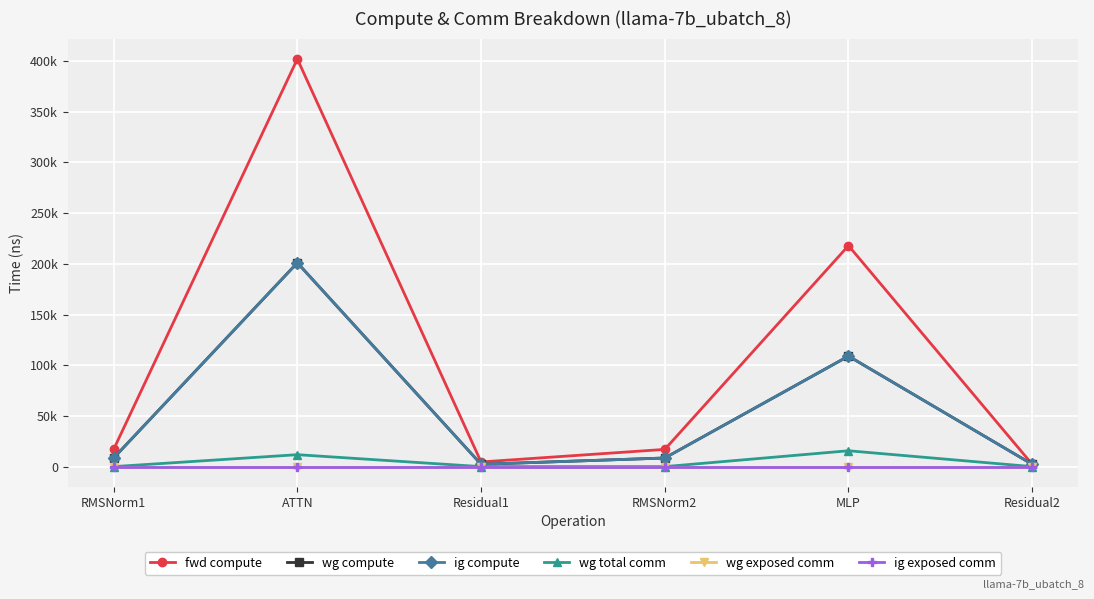

Is this an area chart (filled region under the line)?

No